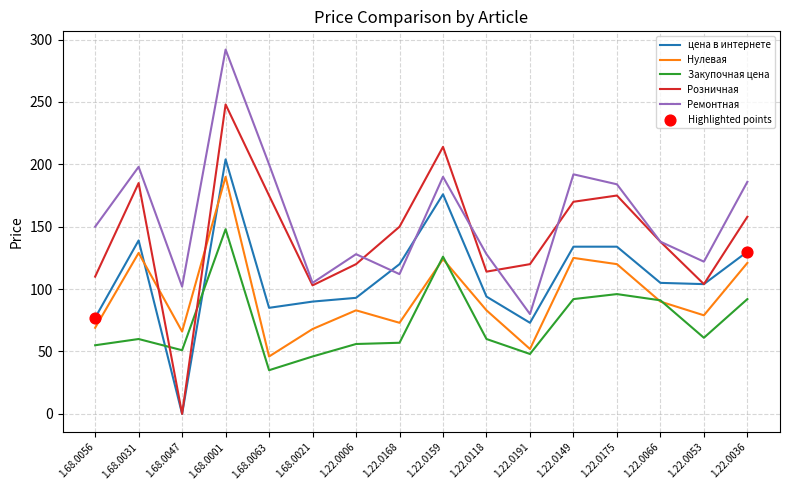

Is the value of Ремонтная at 1.22.0053 greater than the value of Закупочная цена at 1.68.0056?

Yes